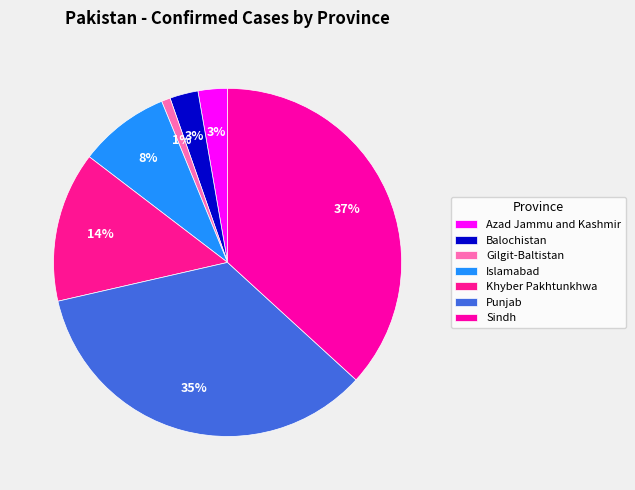

Rank the categories by value from highest to lowest.

Sindh, Punjab, Khyber Pakhtunkhwa, Islamabad, Azad Jammu and Kashmir, Balochistan, Gilgit-Baltistan